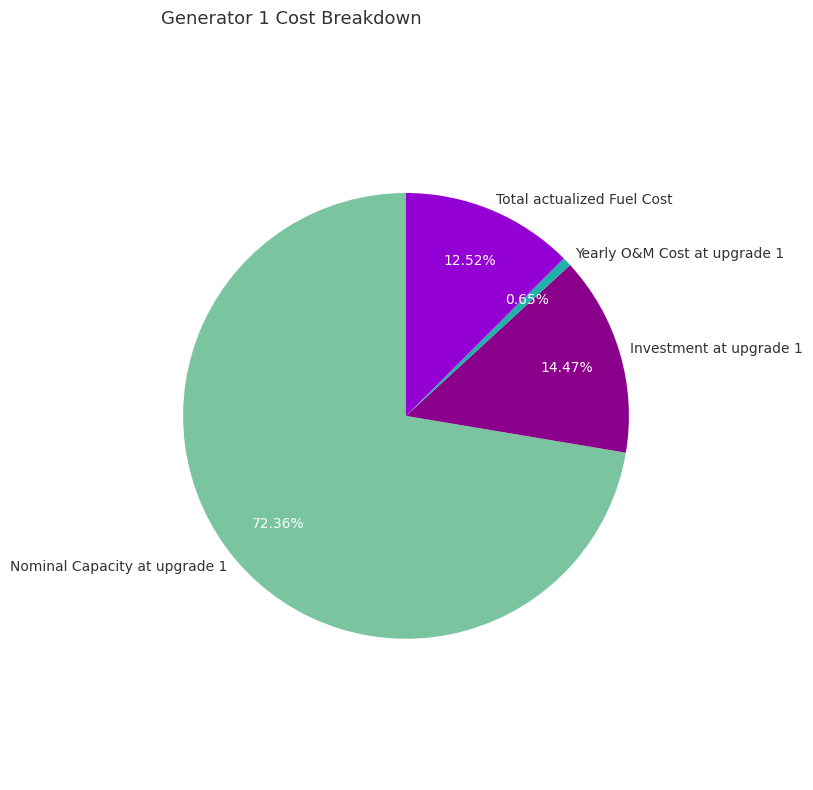

How much of the chart is everything except Total actualized Fuel Cost?

87.5%